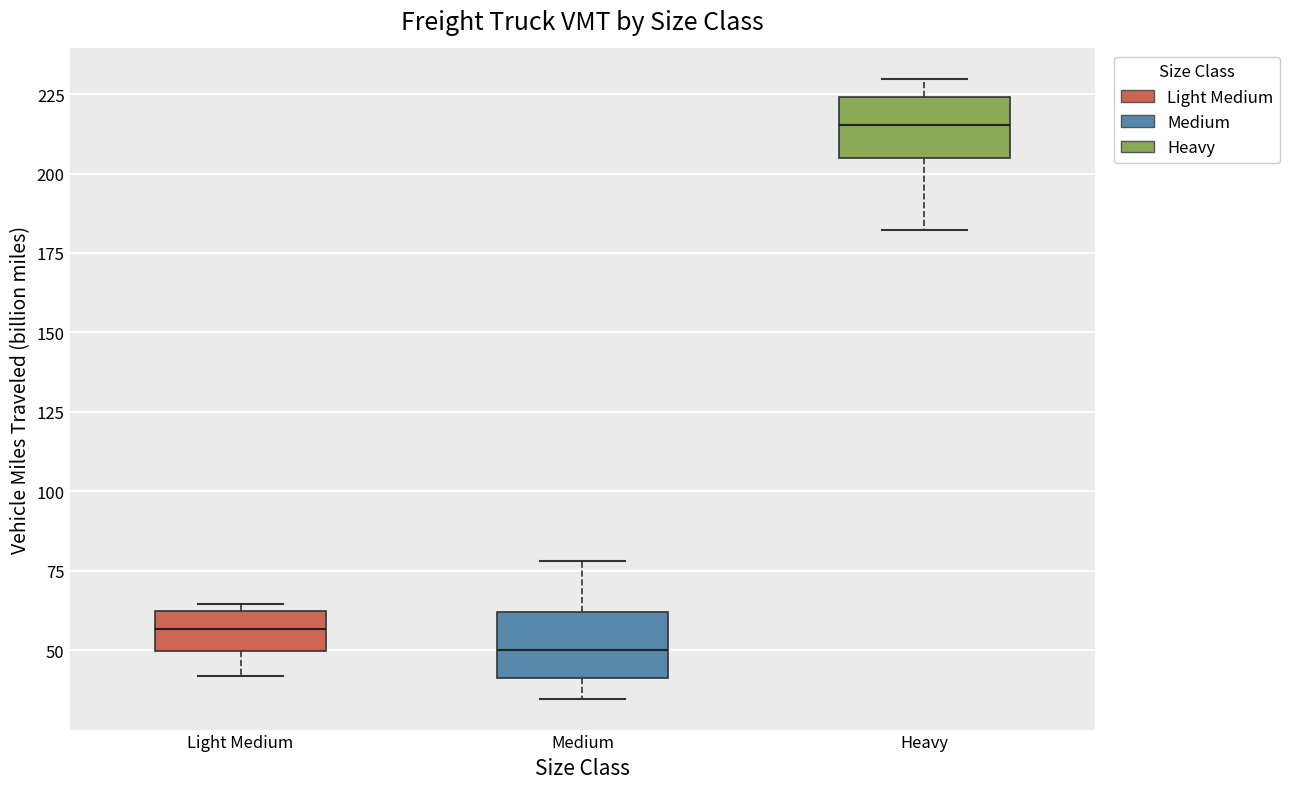

Reading left to right, transcribe this box plot: for each box, give where its median line is, the range the box spans, and where its two whiskers end, as read against the y-axis. The values are not printed on the chart, so give them approximately, as read against the axis.

Light Medium: median 55, box 50 to 60, whiskers 40 to 65
Medium: median 50, box 40 to 60, whiskers 35 to 80
Heavy: median 215, box 205 to 225, whiskers 180 to 230